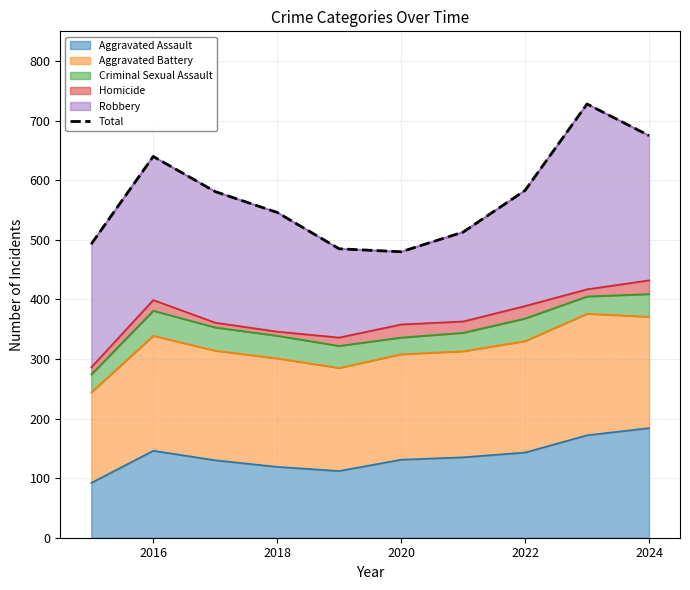

What is the highest value of the Aggravated Assault series?

184